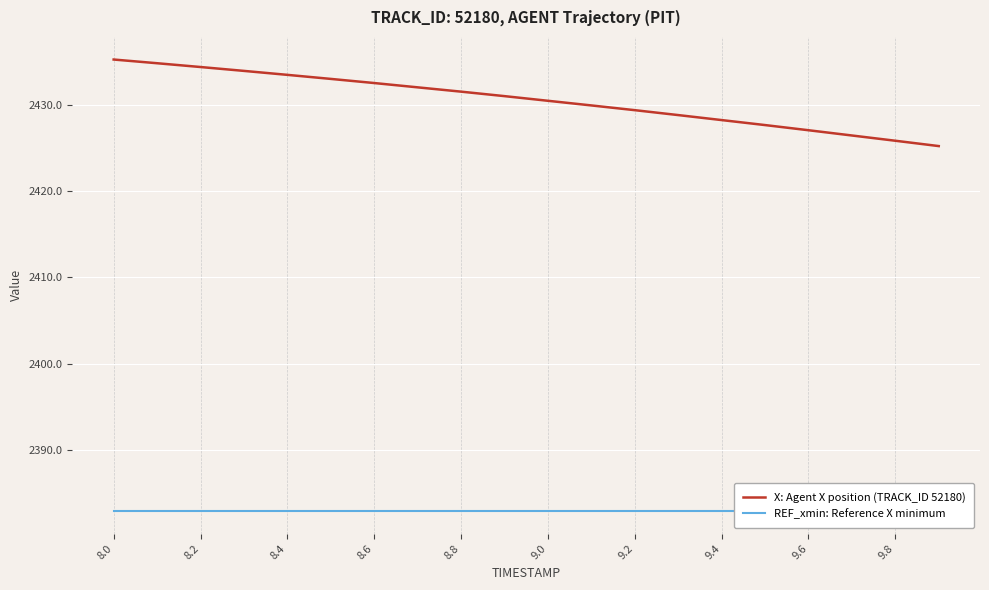

True or false: X: Agent X position (TRACK_ID 52180) has a value of 2427.1 at 9.6.

True